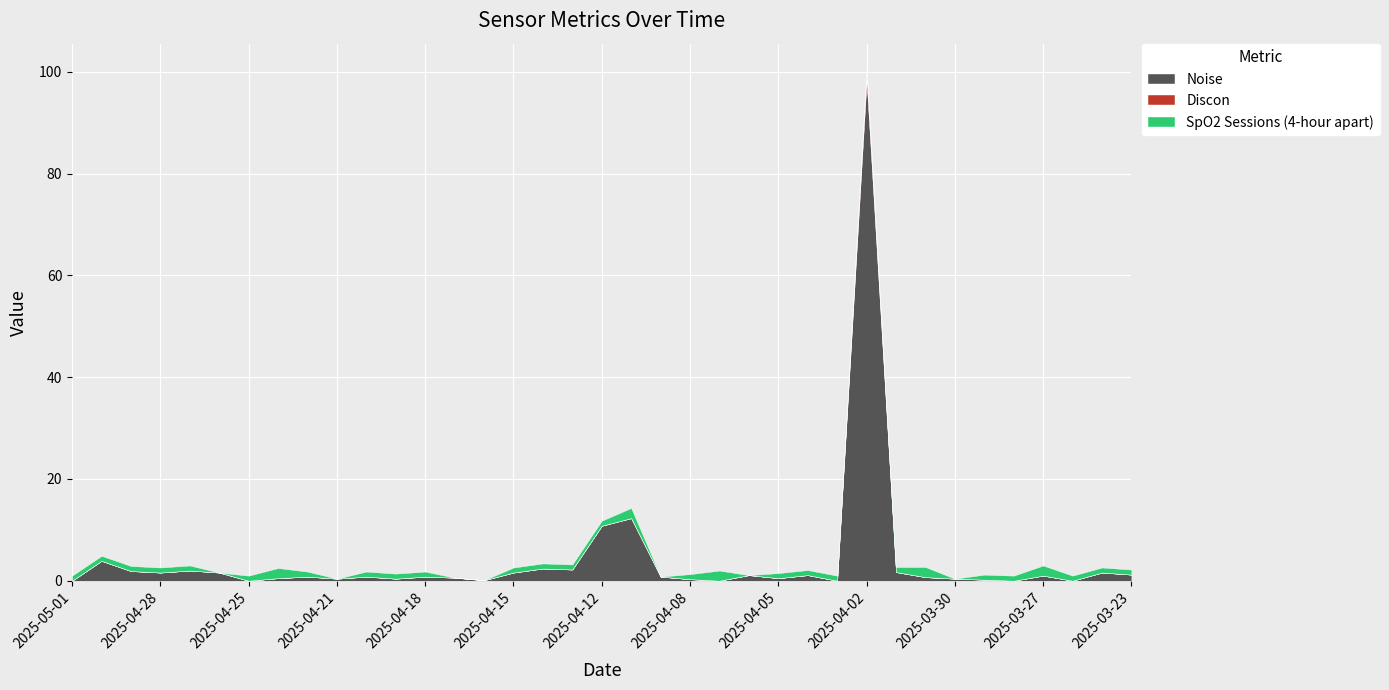

What are all the series names shown in the legend?

Noise, Discon, SpO2 Sessions (4-hour apart)